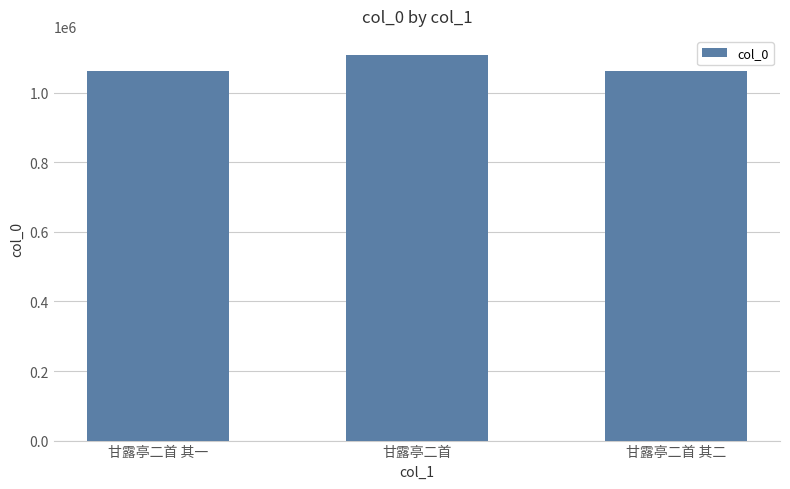

What is the smallest value displayed?

1063140